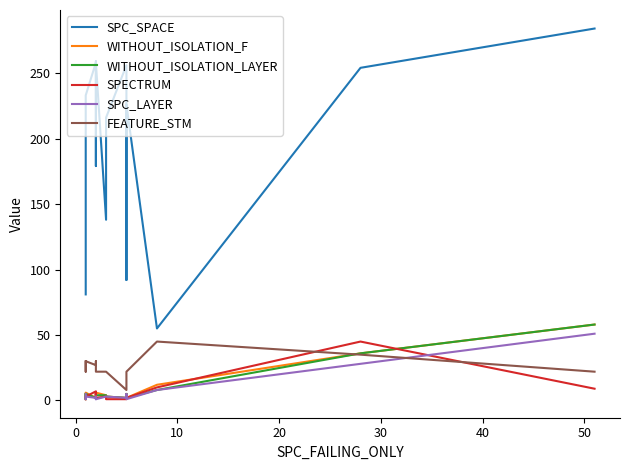

Which series has the widest spread of values?

SPC_SPACE